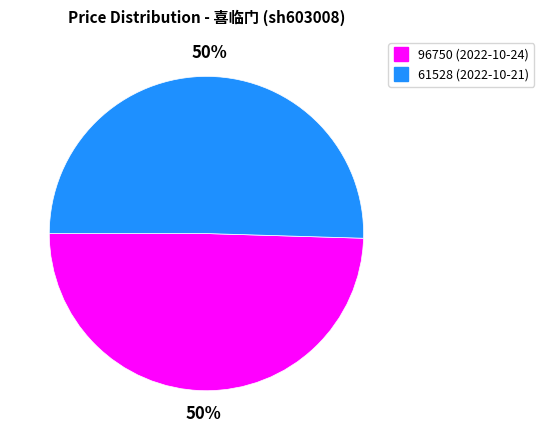

Which category has the smallest portion of the pie?

96750